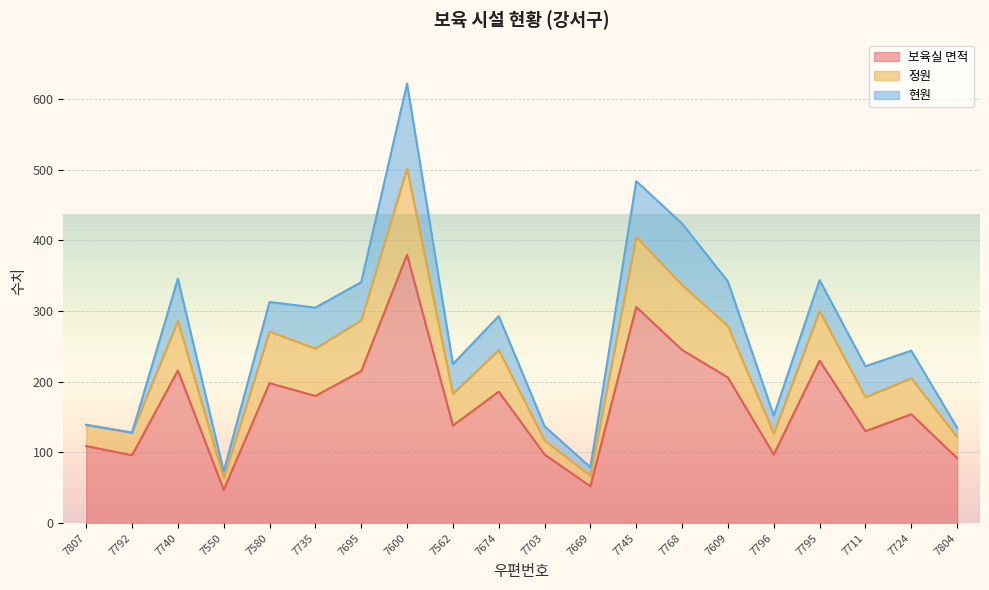

True or false: 보육실 면적 and 정원 cross at least once.

False